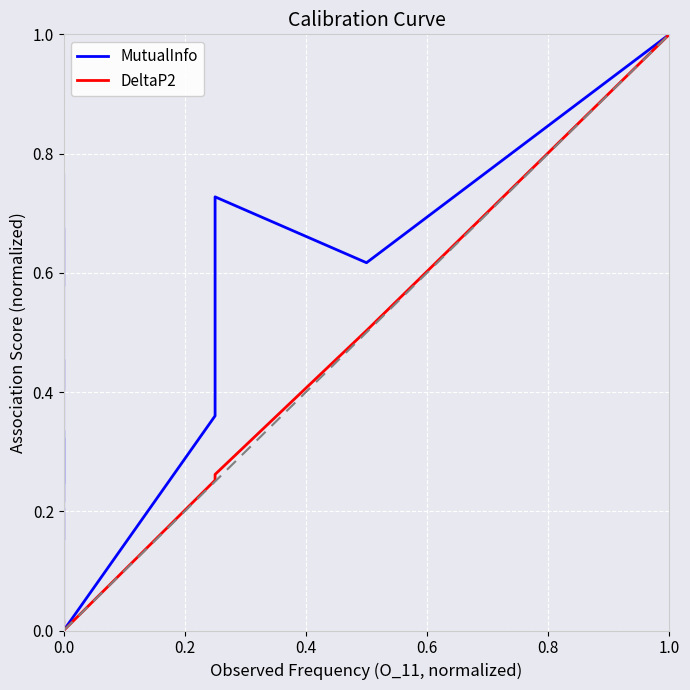

The DeltaP2 series shows 0.0 at 0.0. True or false?

False